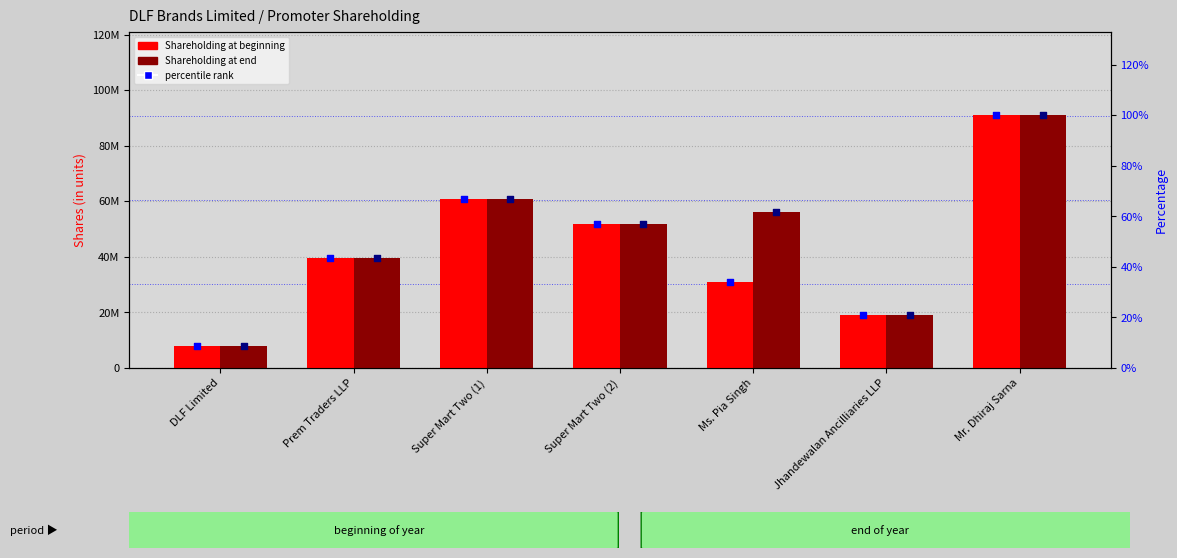

At how many categories does at least one series exceed 50009700?

4